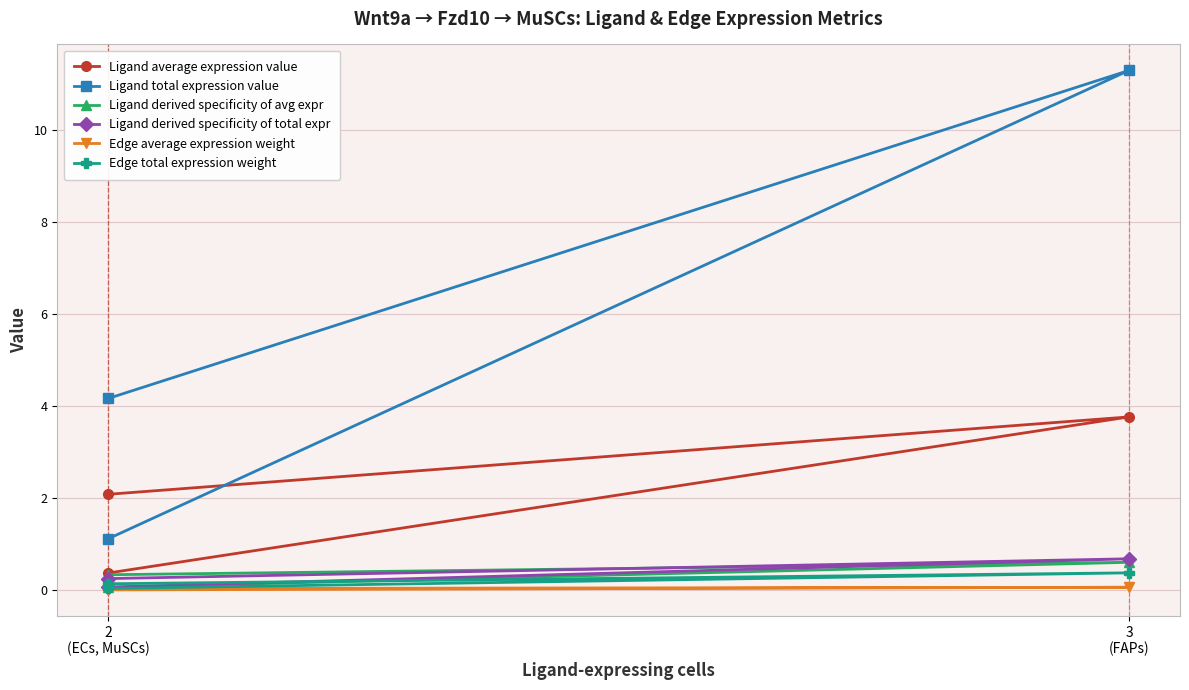

Which series has the largest total across all categories?

Ligand total expression value